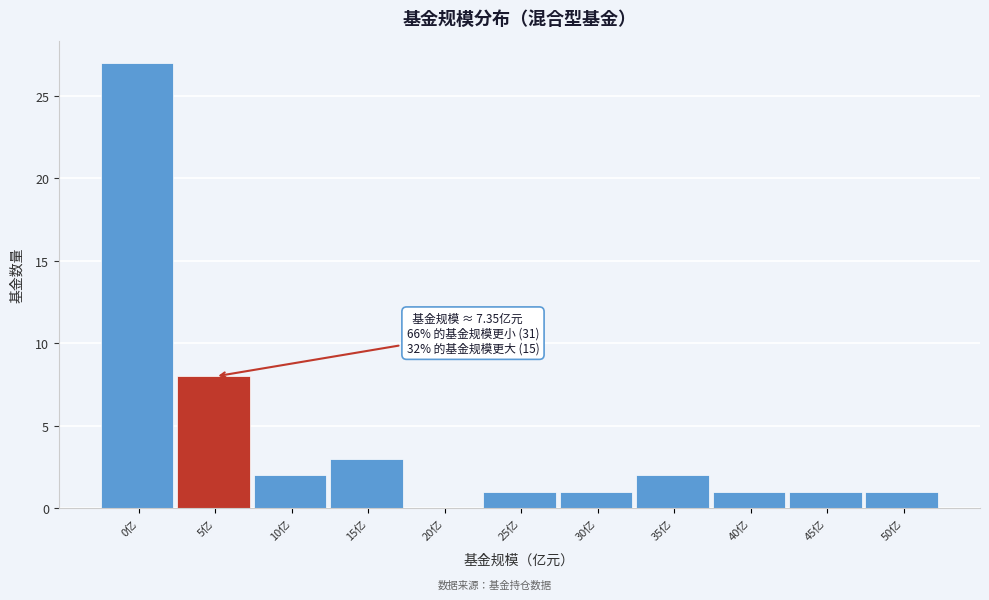

Reading right to left, extract all data points from this chart.

50亿=1	45亿=1	40亿=1	35亿=2	30亿=1	25亿=1	20亿=0	15亿=3	10亿=2	5亿=8	0亿=27